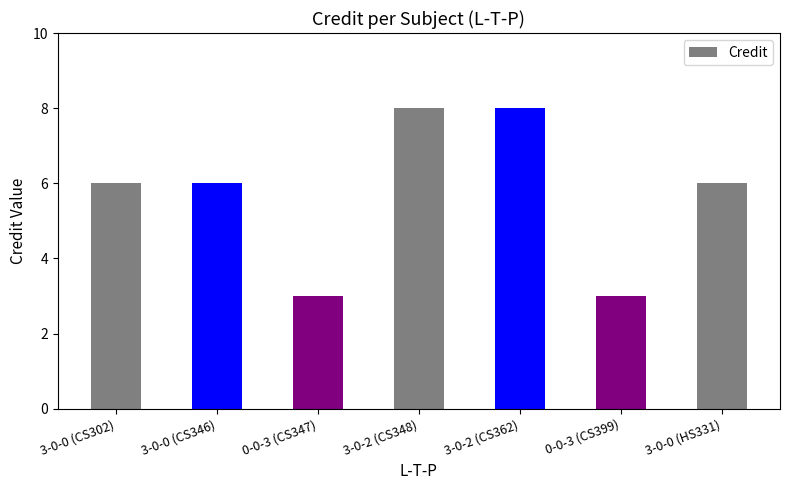

What is the smallest value displayed?

3